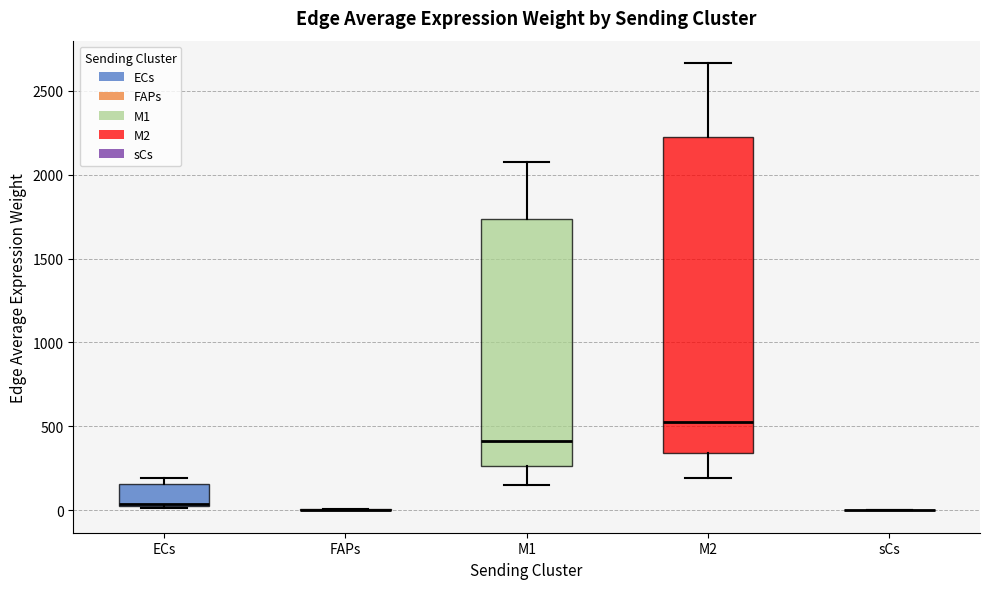

Comparing the boxes themselves (not the whiskers), which one is the tallest?

M2